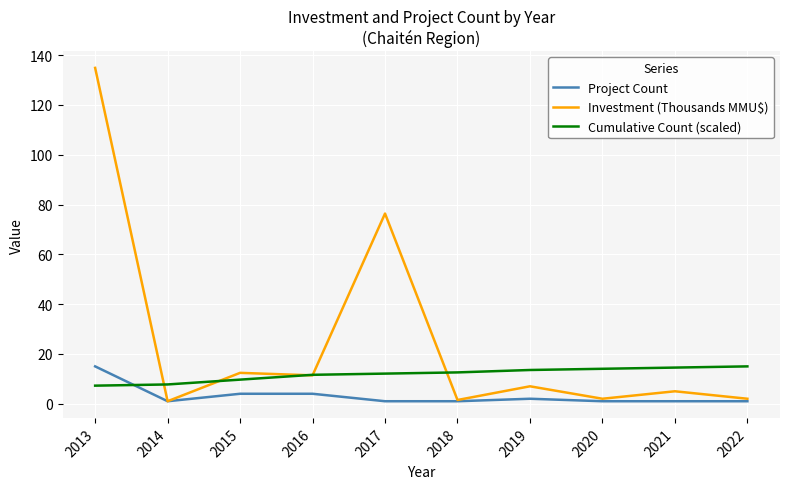

What is the difference between the maximum and minimum values in the Cumulative Count (scaled) series?

7.7